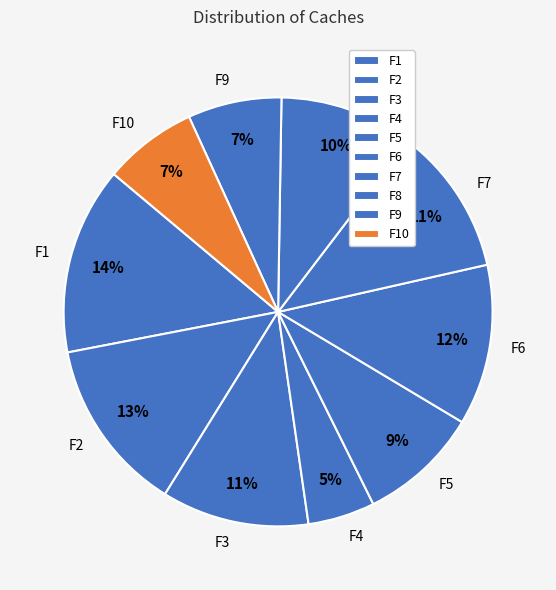

Do F6 and F9 together represent more than half of the pie?

No